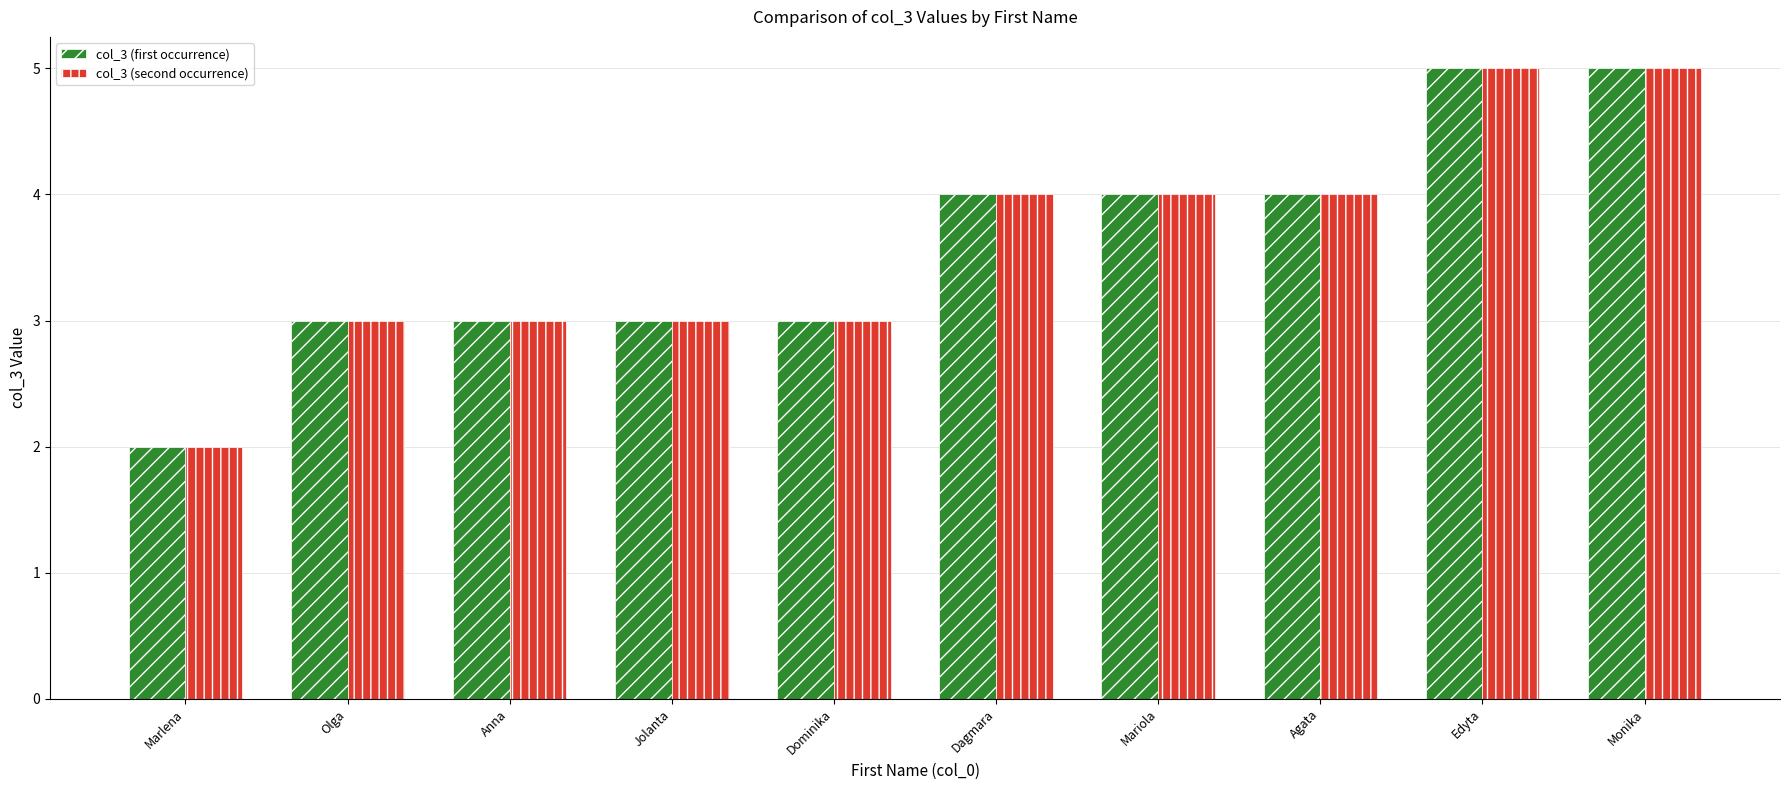

The col_3 (second occurrence) series shows 5 at Monika. True or false?

True